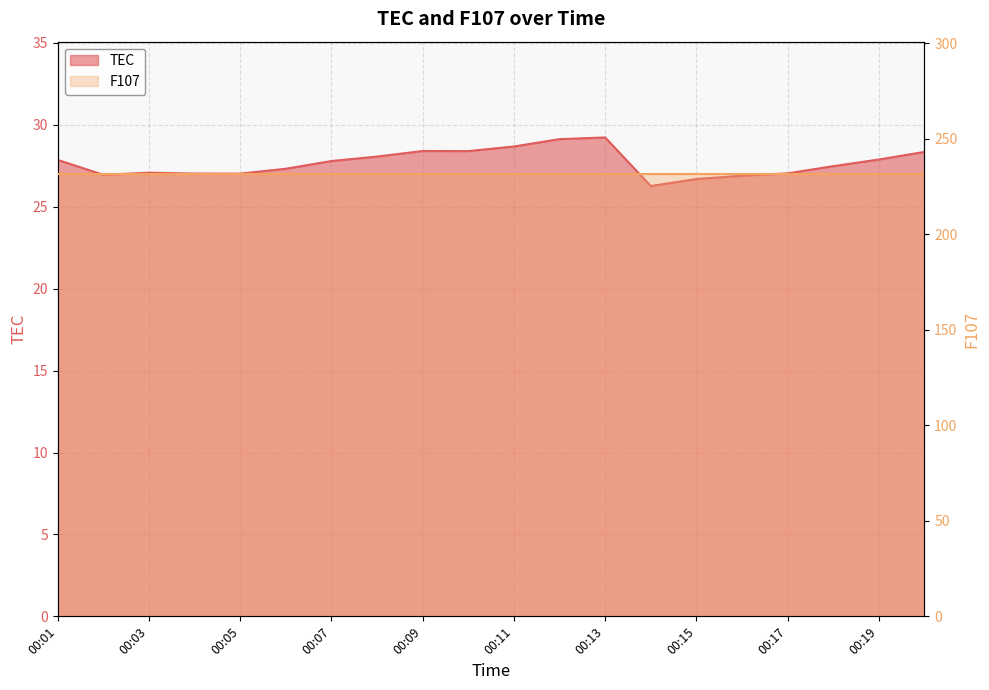

Is it true that the value at 00:18 is 27.5?

True